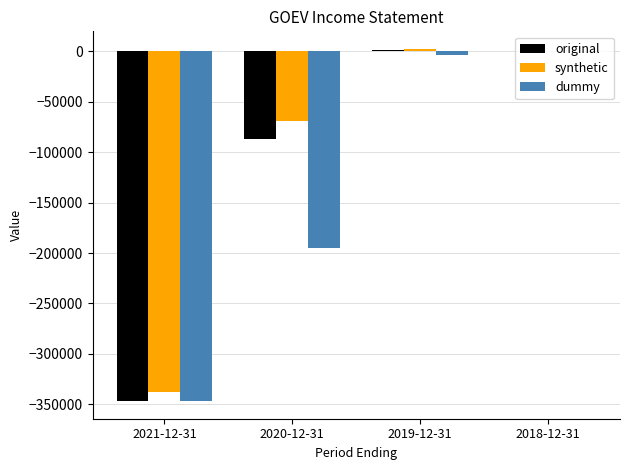

What is the difference between the original values at 2021-12-31 and 2018-12-31?

346800